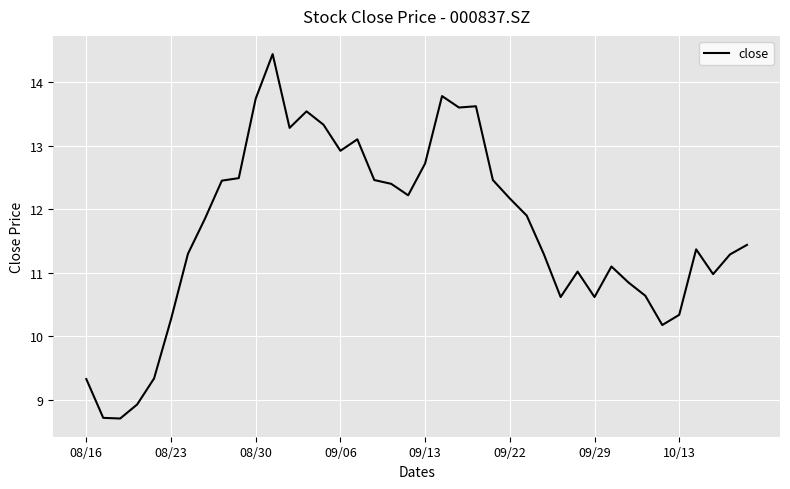

What is the minimum value shown in the chart?

8.7